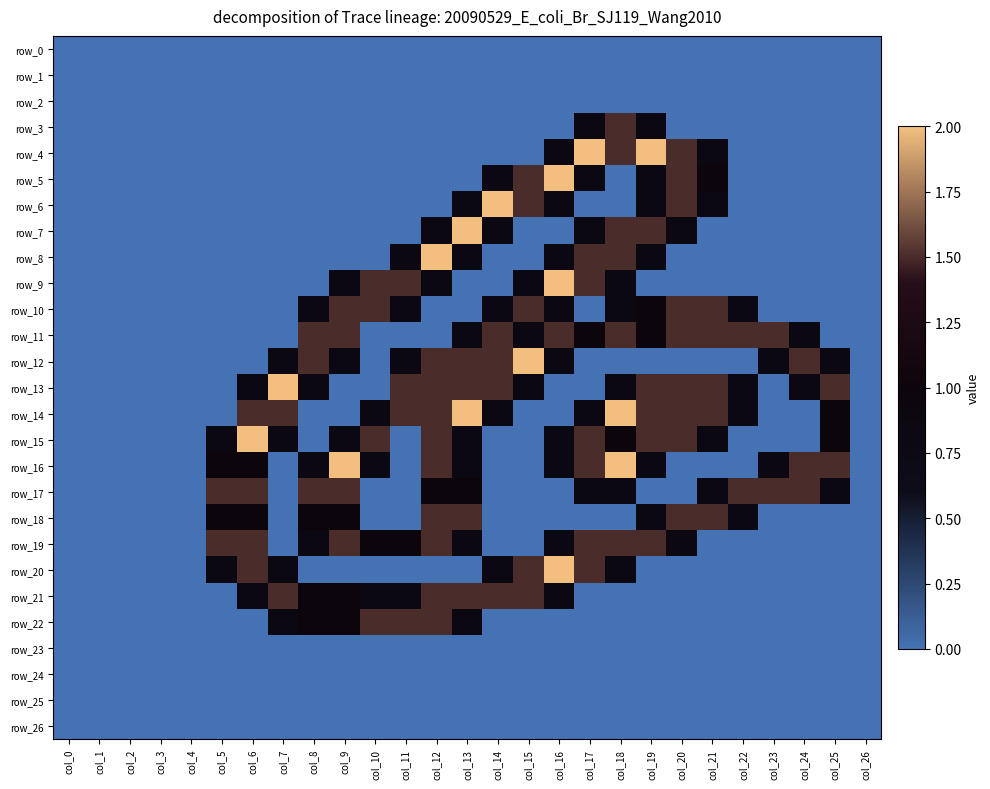

What is the approximate value of row_16 at col_6?

1.0